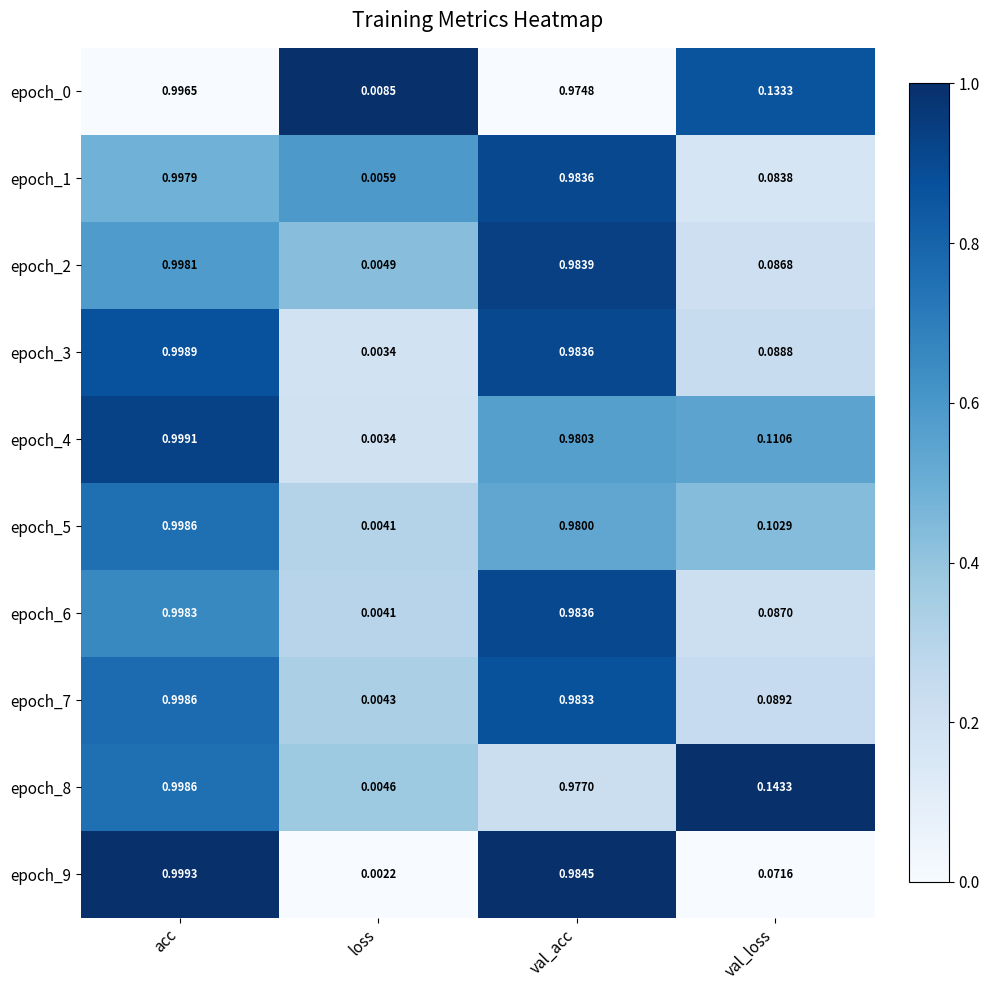

Which category has the lowest value across all series?

loss